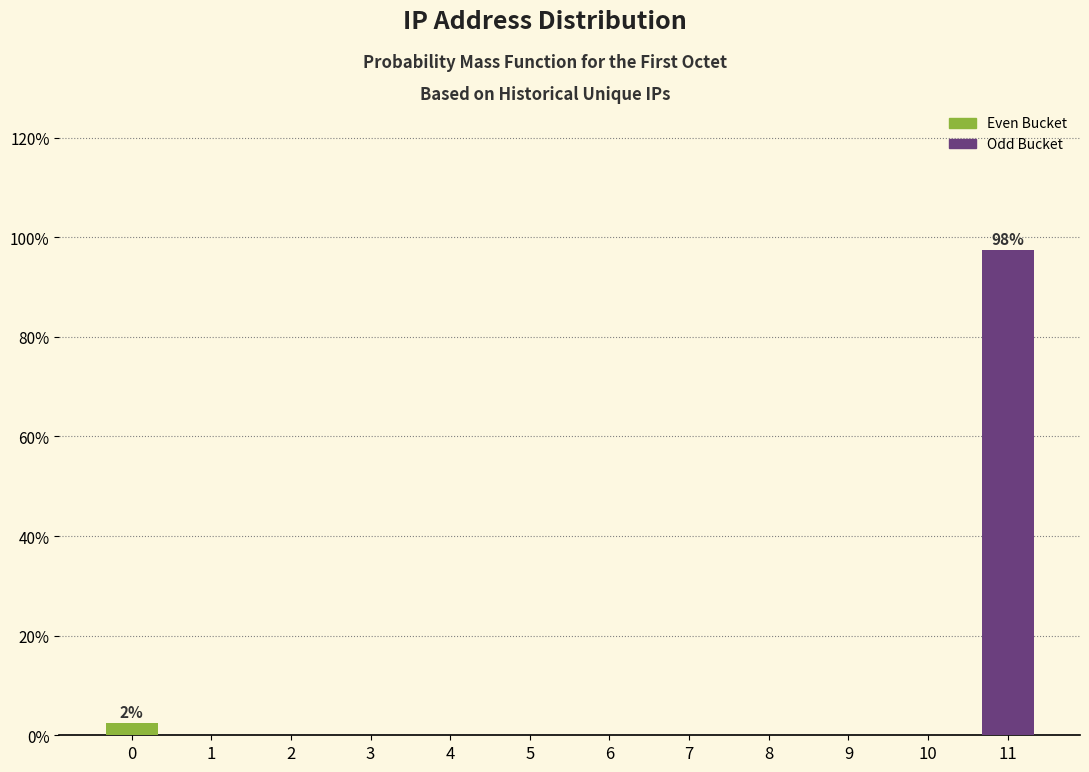

Reading left to right, what are all the values shown in this chart?

0=2.5	1=0.0	2=0.0	3=0.0	4=0.0	5=0.0	6=0.0	7=0.0	8=0.0	9=0.0	10=0.0	11=97.5